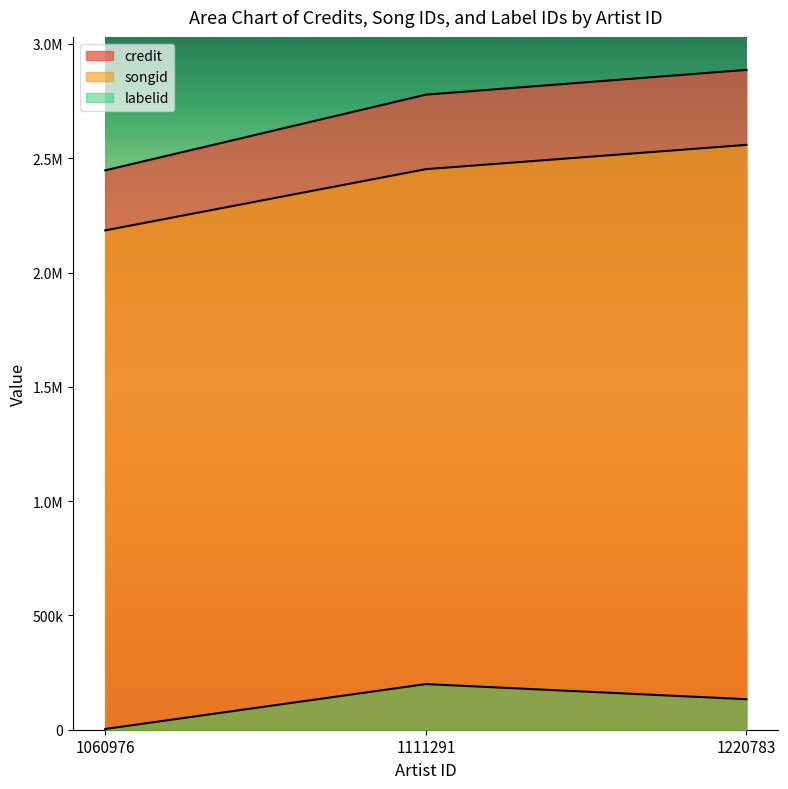

At which category is the sum across all series the highest?

1220783